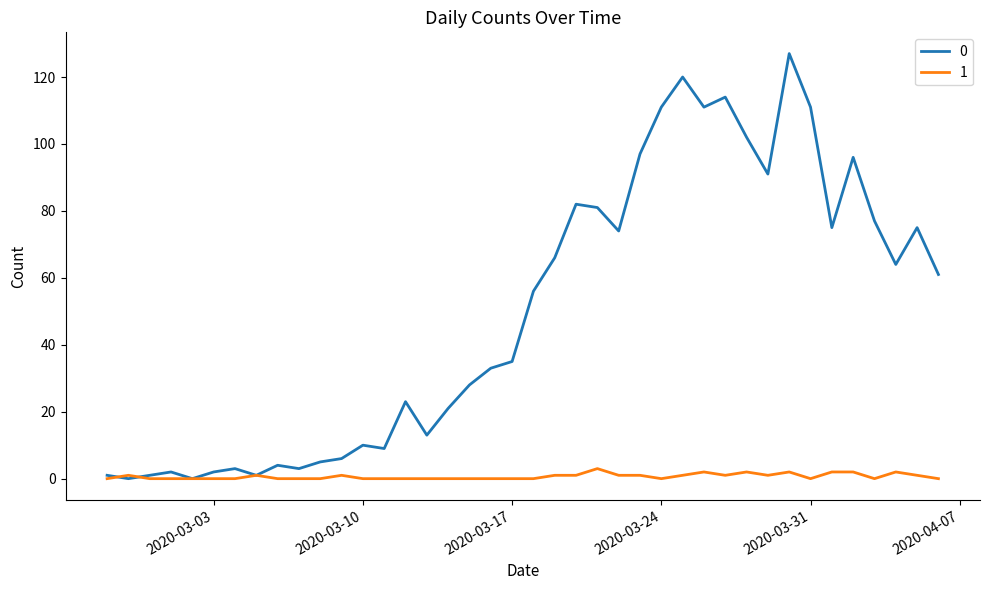

What is the maximum value shown in the chart?

127